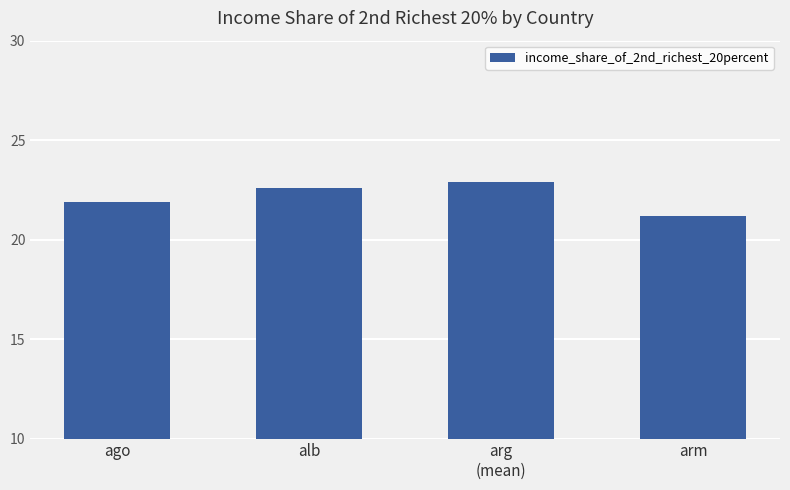

How many data points are above 22?

2